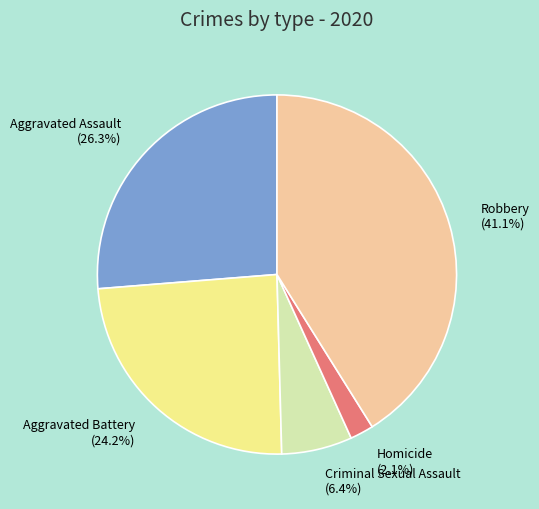

What percentage is the Robbery slice, to the nearest percent?

41%